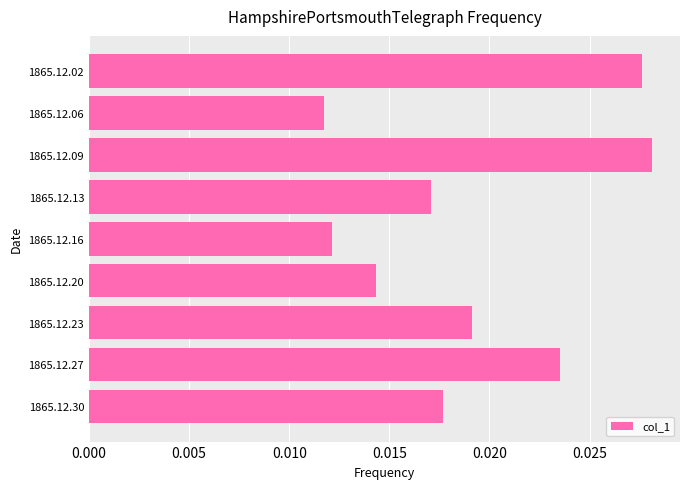

How many values are between 0 and 1?

9